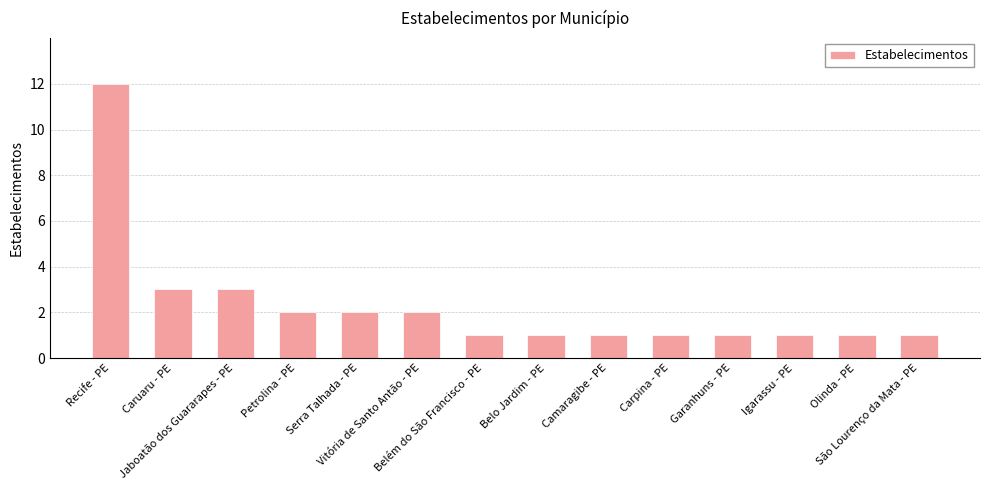

What is the value of the 12th bar from the left?

1